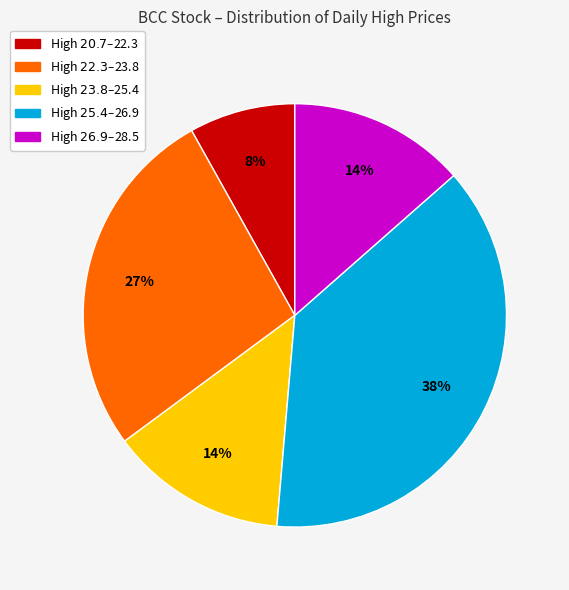

Which slice is the largest?

High $25.4–$26.9